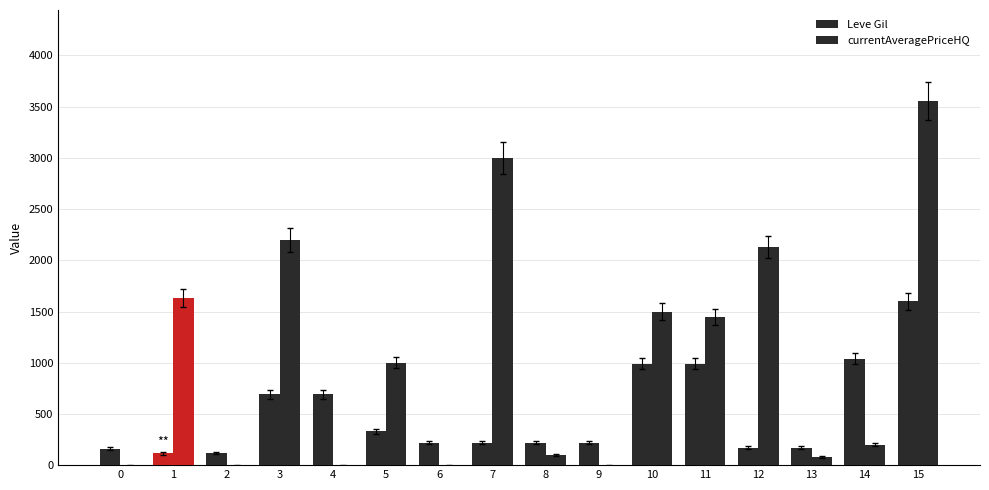

Does the chart contain stacked bars?

No